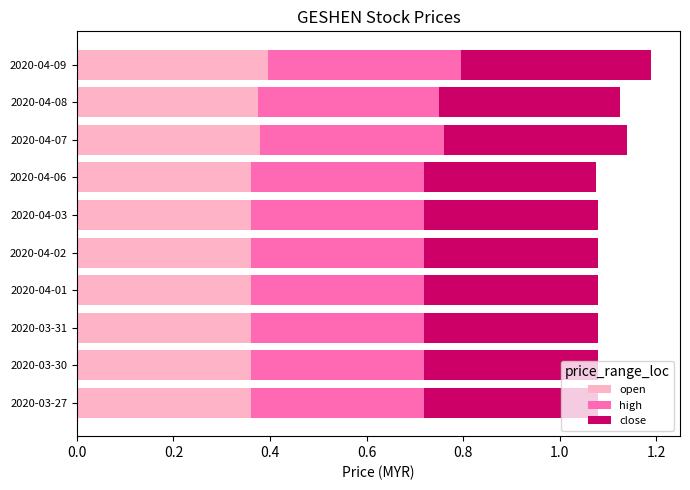

The open series shows 0.5 at 2020-04-08. True or false?

False